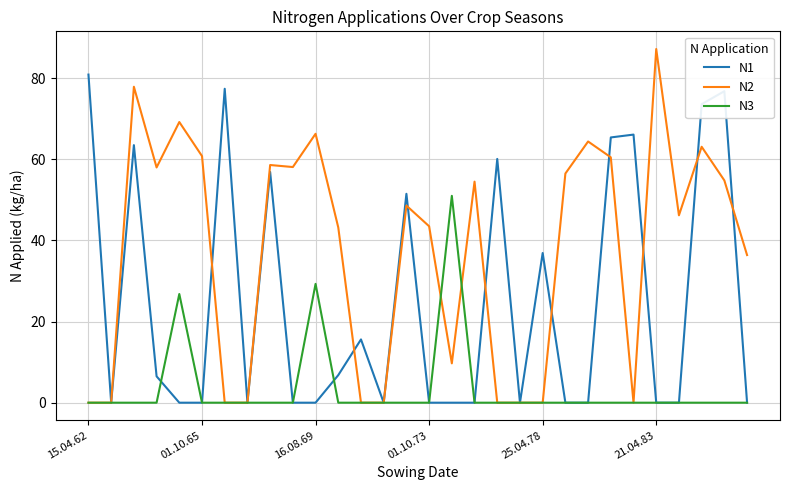

How many lines are shown in the chart?

3